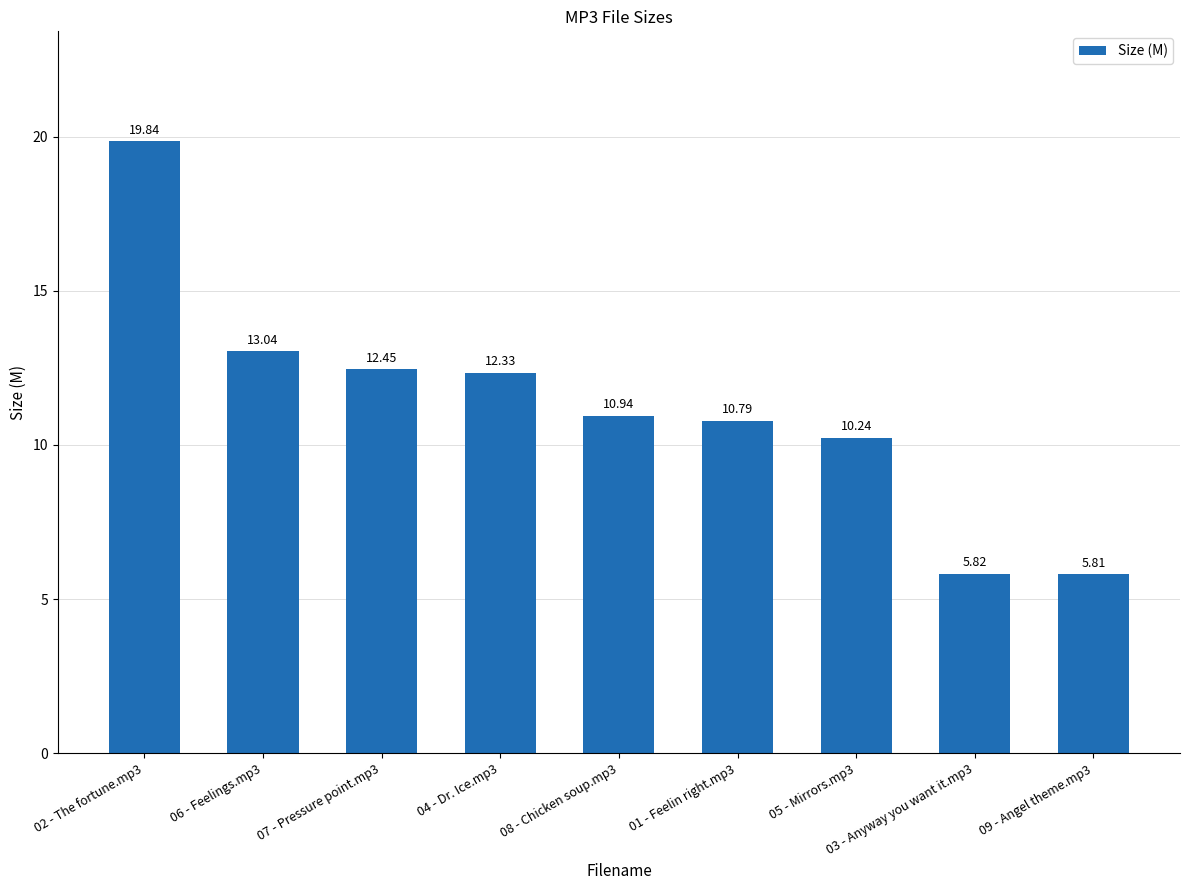

What is the smallest value displayed?

5.8